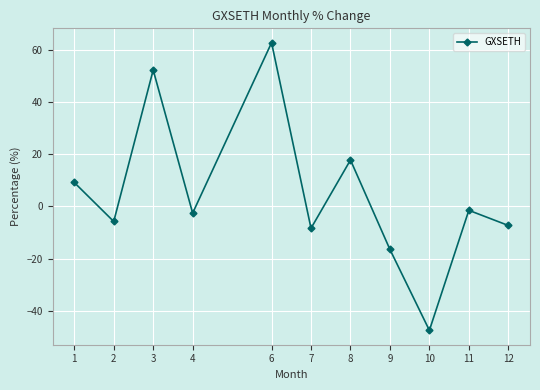

At which category does the chart reach its peak across all series?

6